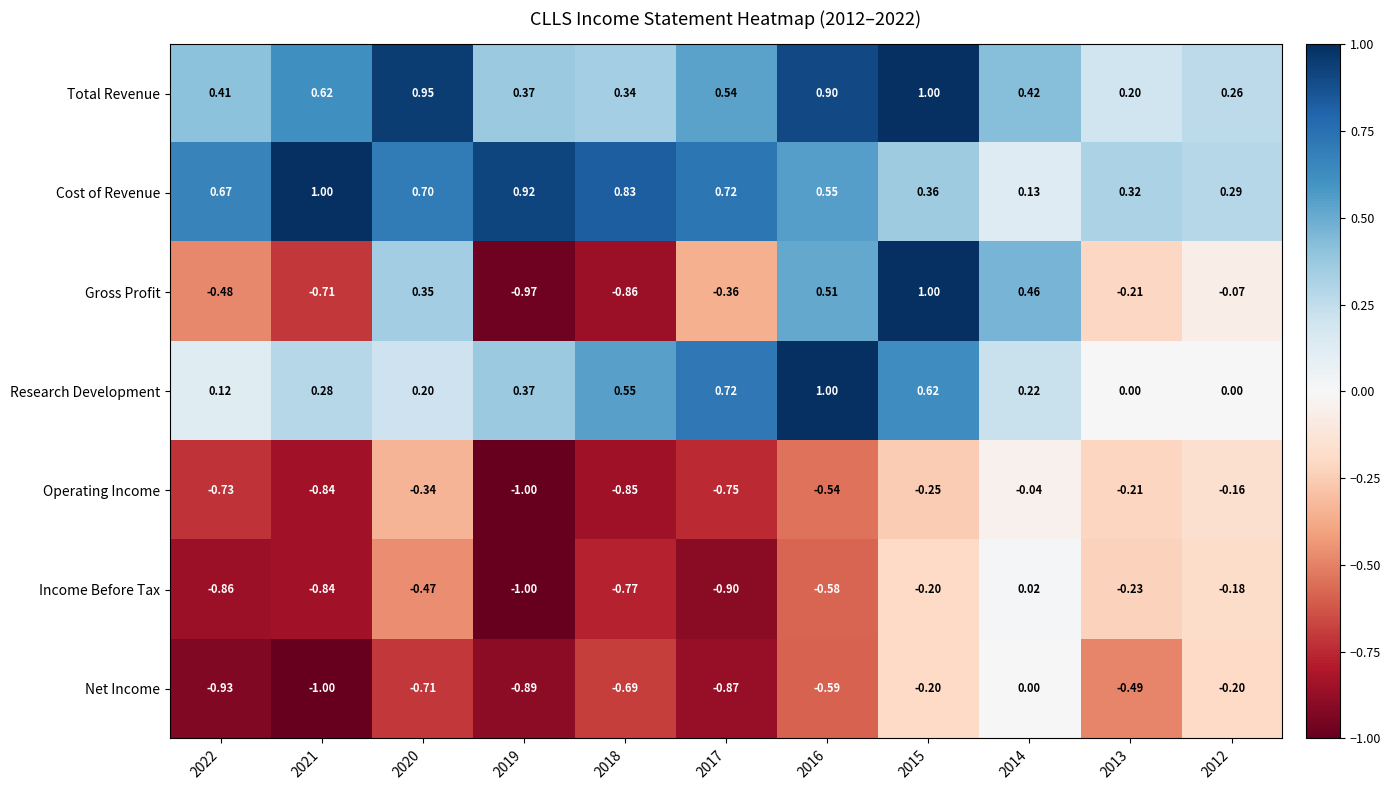

Which series has the largest total across all categories?

Cost of Revenue